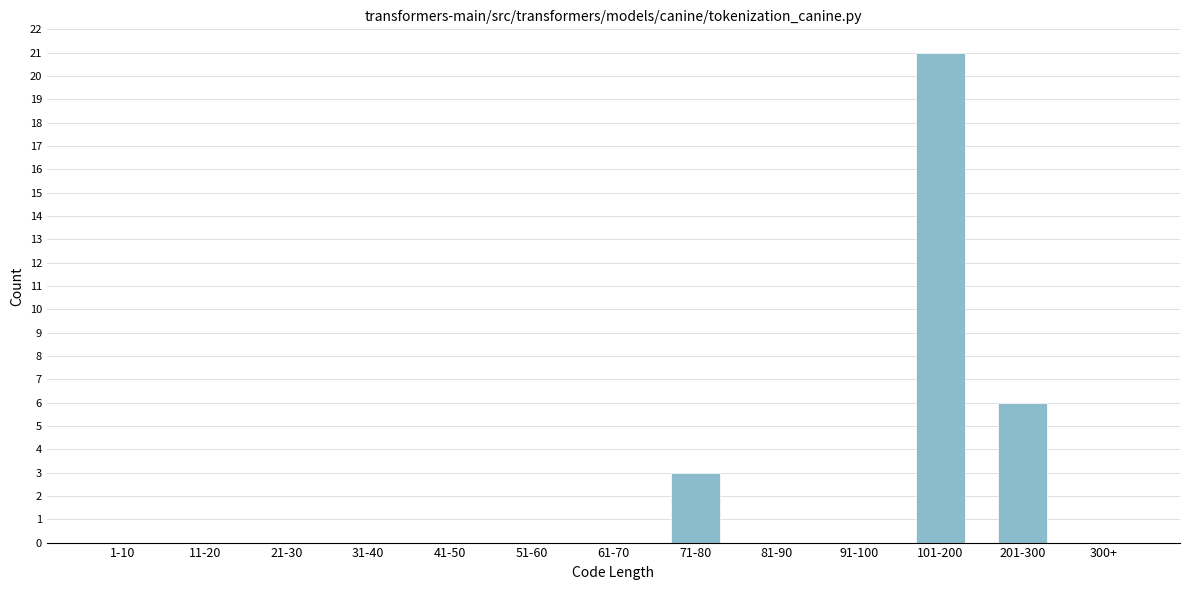

Reading left to right, list all the values displayed in this chart.

1-10=0	11-20=0	21-30=0	31-40=0	41-50=0	51-60=0	61-70=0	71-80=3	81-90=0	91-100=0	101-200=21	201-300=6	300+=0